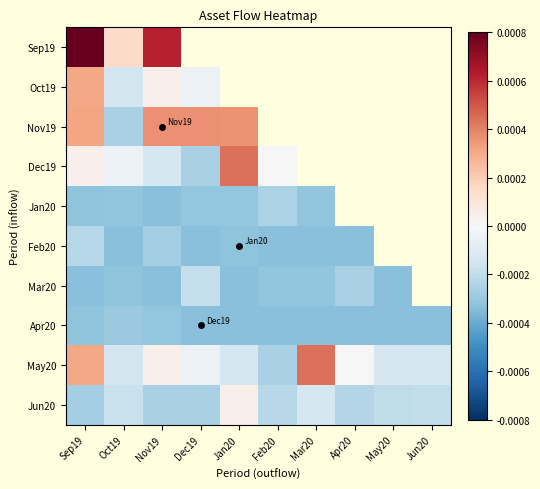

Rank the series by their average value, from highest to lowest.

Sep19, Oct19, Nov19, Dec19, Jan20, Feb20, Mar20, May20, Jun20, Apr20